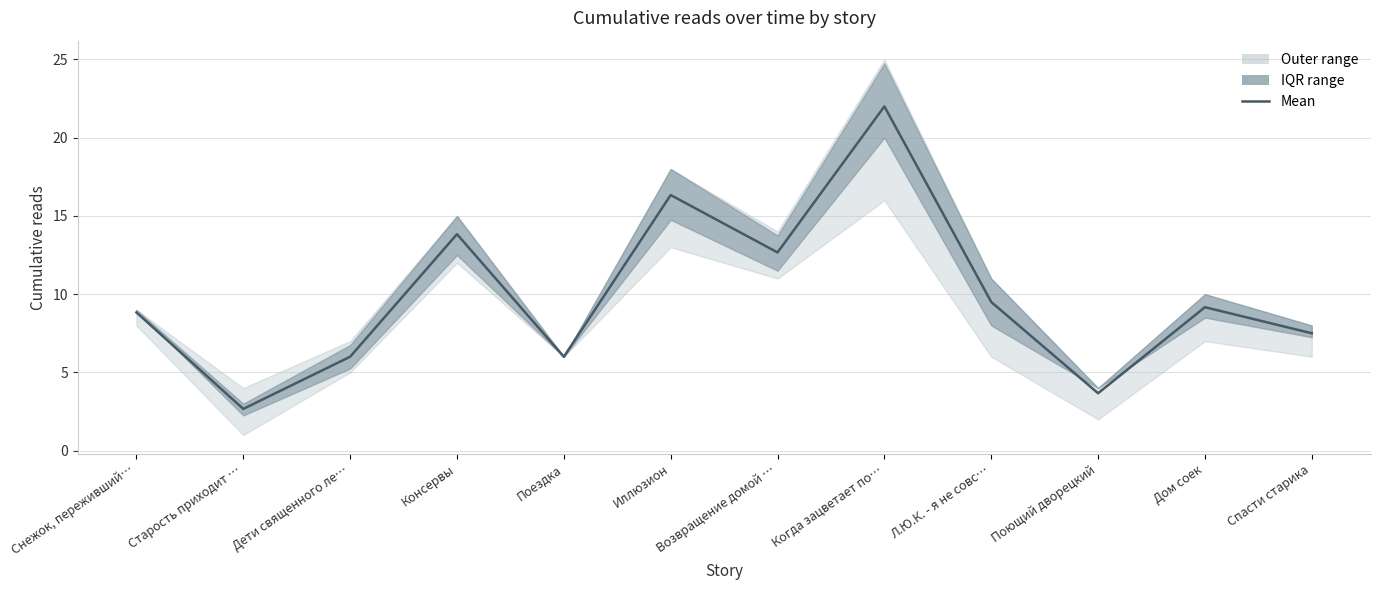

At which category does the data reach its first local valley?

Старость приходит …